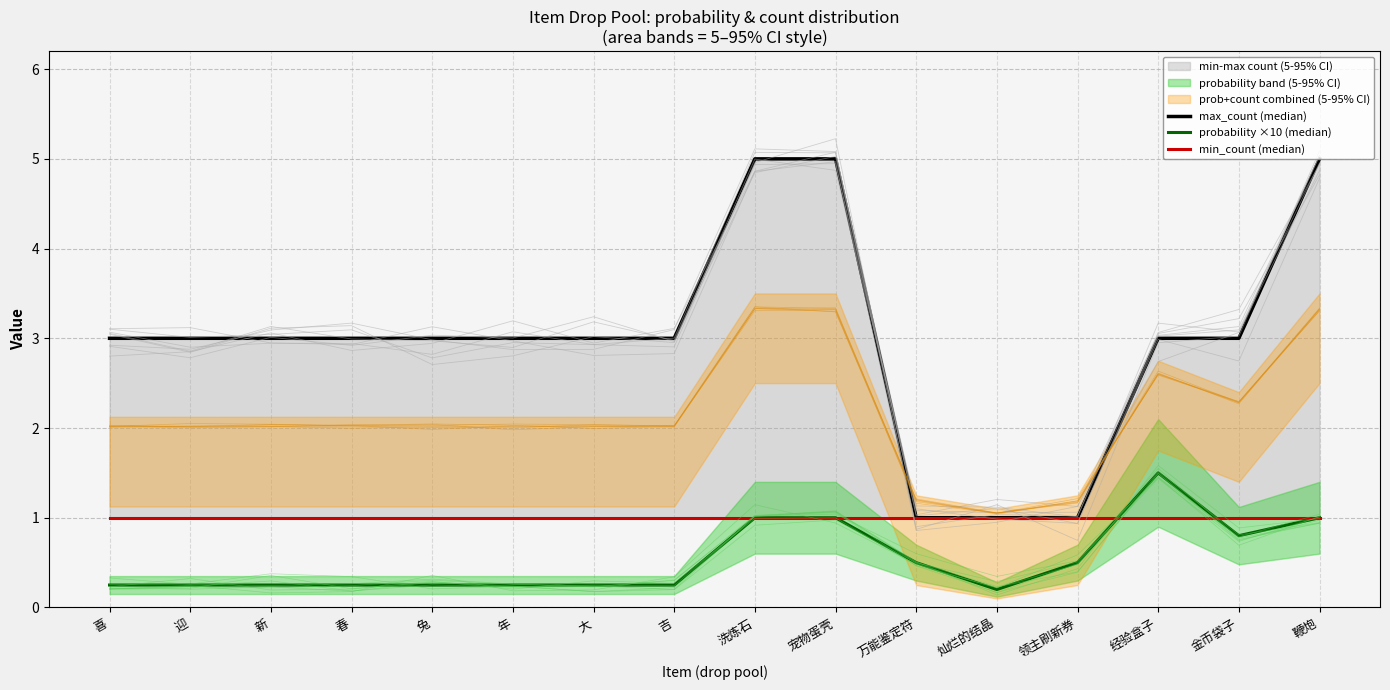

What value does the probability ×10 (median) series have at 兔?

0.2